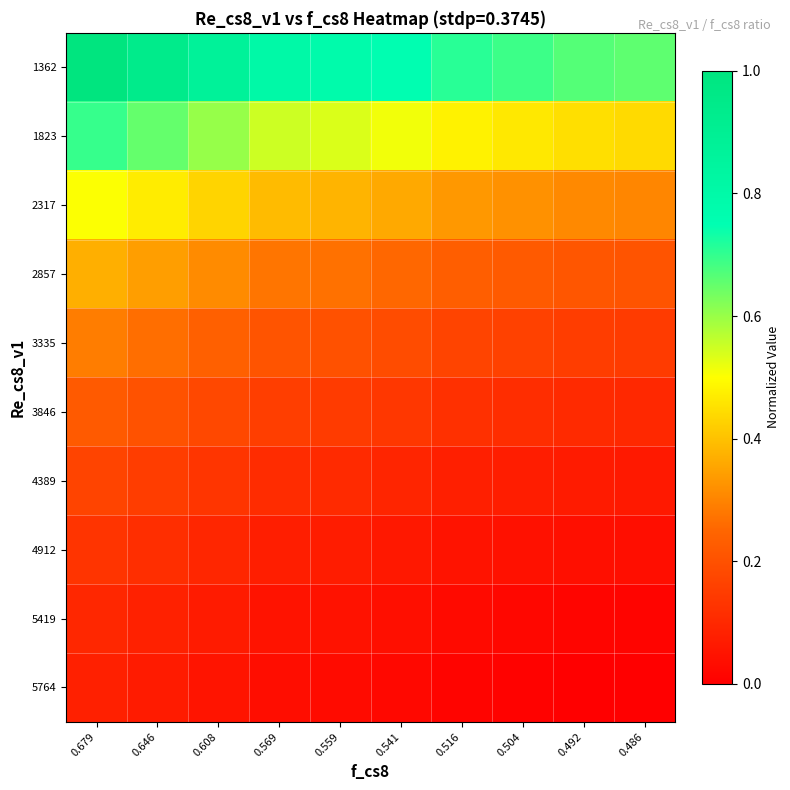

Which has a higher value, 0.679 or 0.569?

0.679